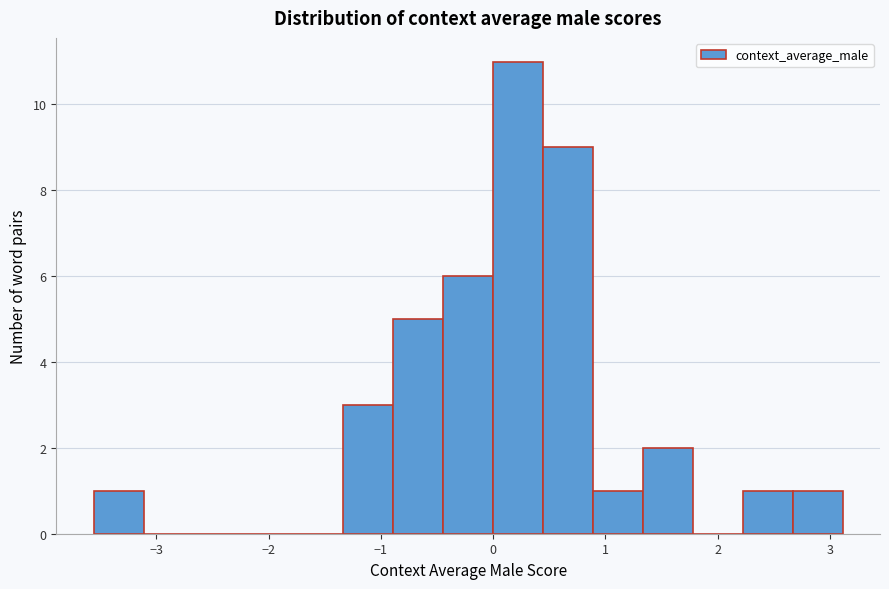

Reading left to right, transcribe this chart: for each bar, give the range it covers on the x-axis and its height. Neither the bar edges nor the heights are printed on the chart, so give them approximately, as read against the axes.

-3.6 to -3.1: 1
-3.1 to -2.7: 0
-2.7 to -2.2: 0
-2.2 to -1.8: 0
-1.8 to -1.3: 0
-1.3 to -0.9: 3
-0.9 to -0.4: 5
-0.4 to 0.0: 6
0.0 to 0.4: 11
0.4 to 0.9: 9
0.9 to 1.3: 1
1.3 to 1.8: 2
1.8 to 2.2: 0
2.2 to 2.7: 1
2.7 to 3.1: 1